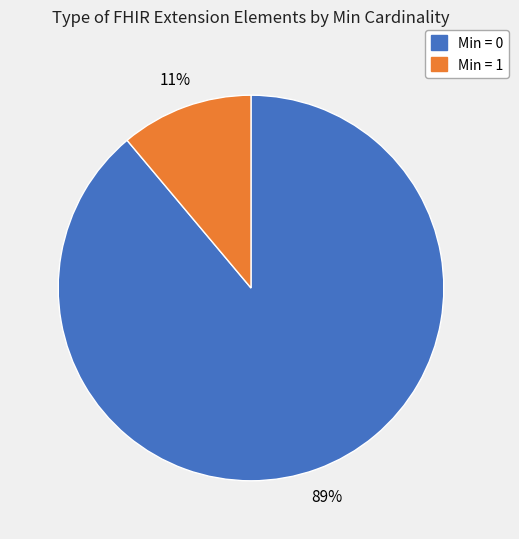

How many segments does this pie chart have?

2